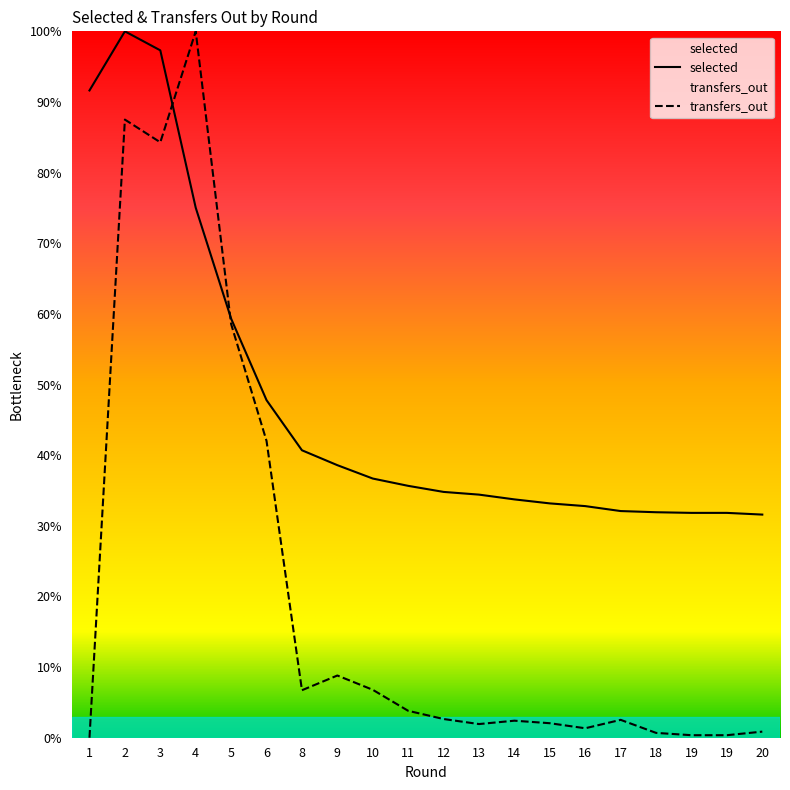

Rank the series by their average value, from highest to lowest.

selected, transfers_out